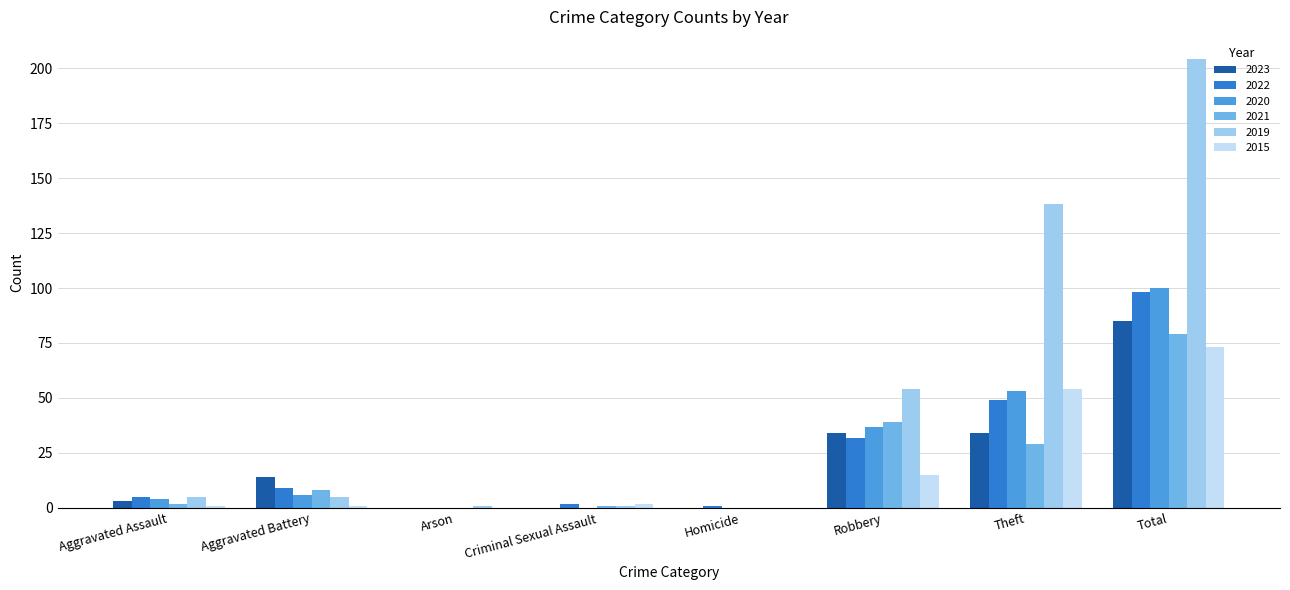

Which series has the largest total across all categories?

2019